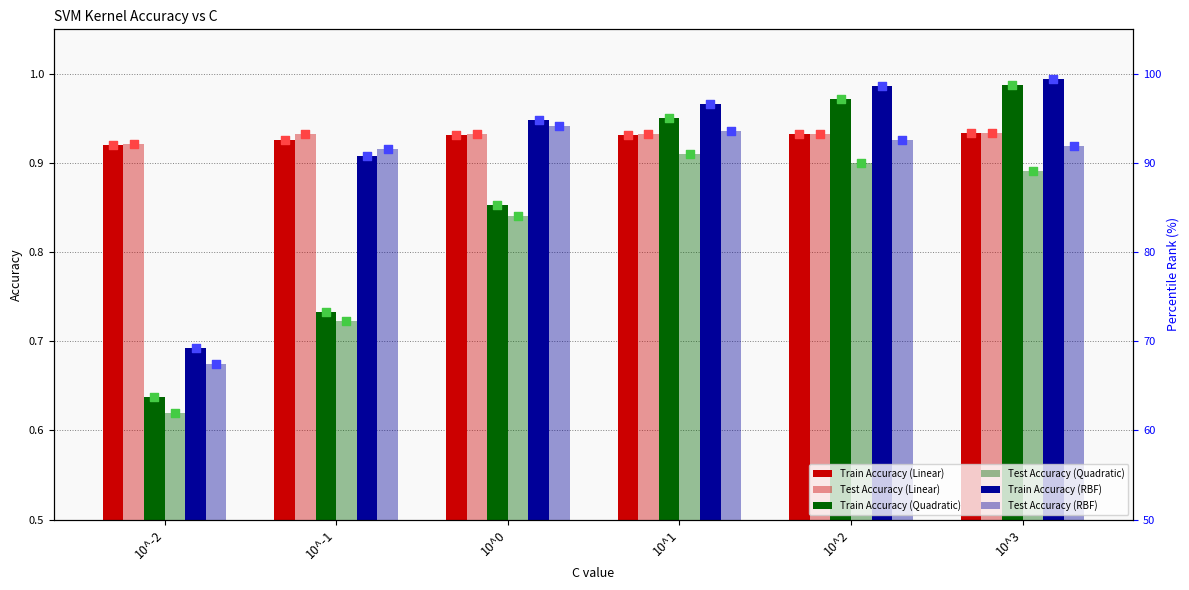

At how many categories does at least one series exceed 0?

6